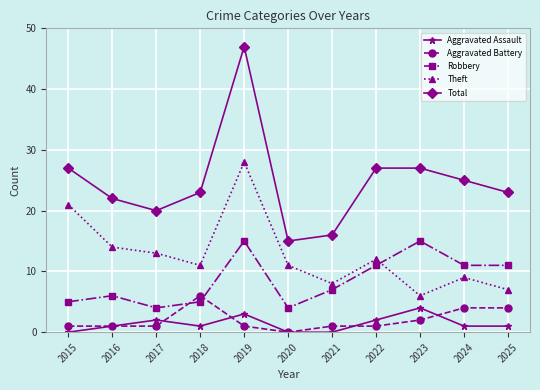

Reading right to left, transcribe all the data shown in this chart.

Aggravated Assault: 1	1	4	2	0	0	3	1	2	1	0
Aggravated Battery: 4	4	2	1	1	0	1	6	1	1	1
Robbery: 11	11	15	11	7	4	15	5	4	6	5
Theft: 7	9	6	12	8	11	28	11	13	14	21
Total: 23	25	27	27	16	15	47	23	20	22	27